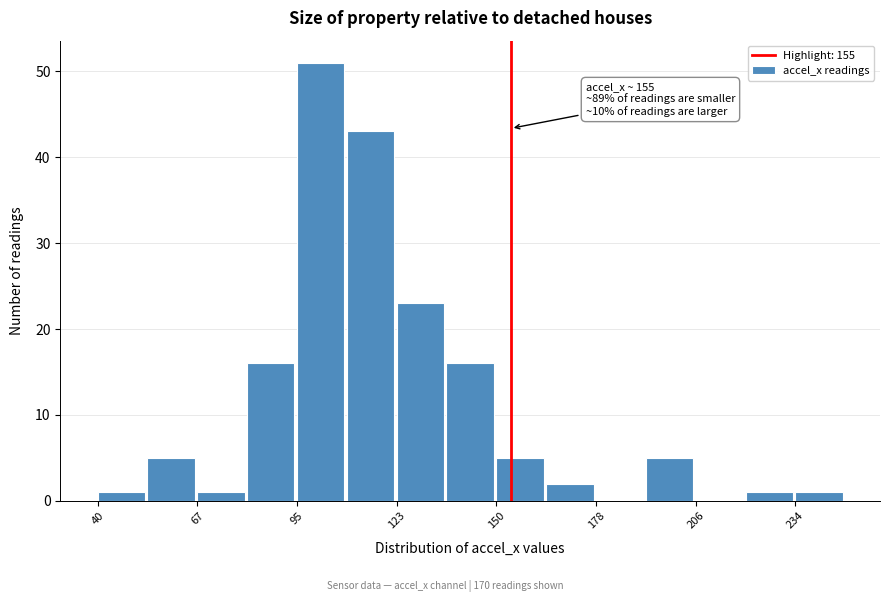

Around what value on the x-axis is the tallest bar? Give the approximate position of its centre, as read against the axis.

100